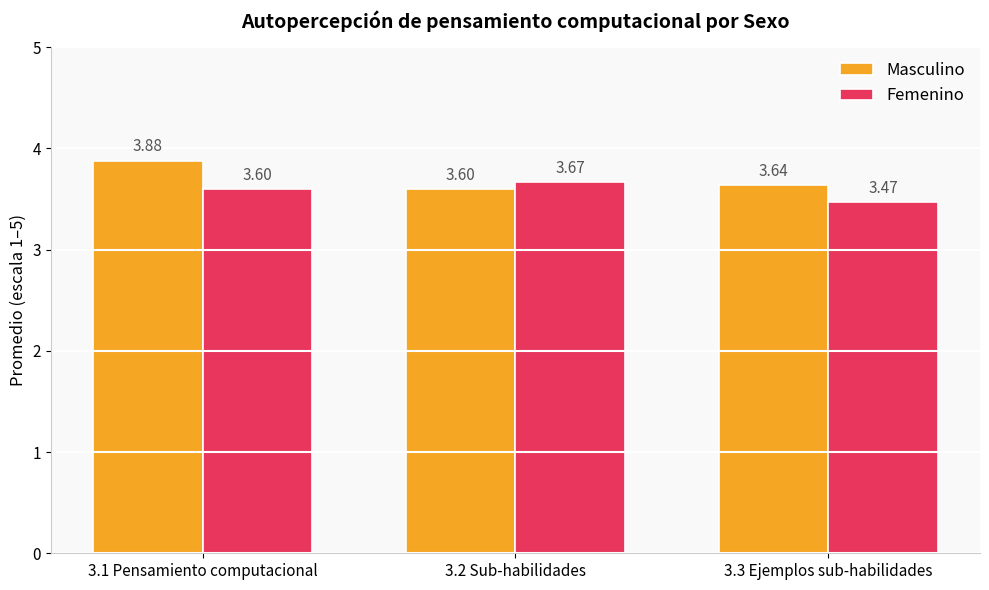

What is the spread (max minus min) of values at 3.3 Ejemplos sub-habilidades?

0.2